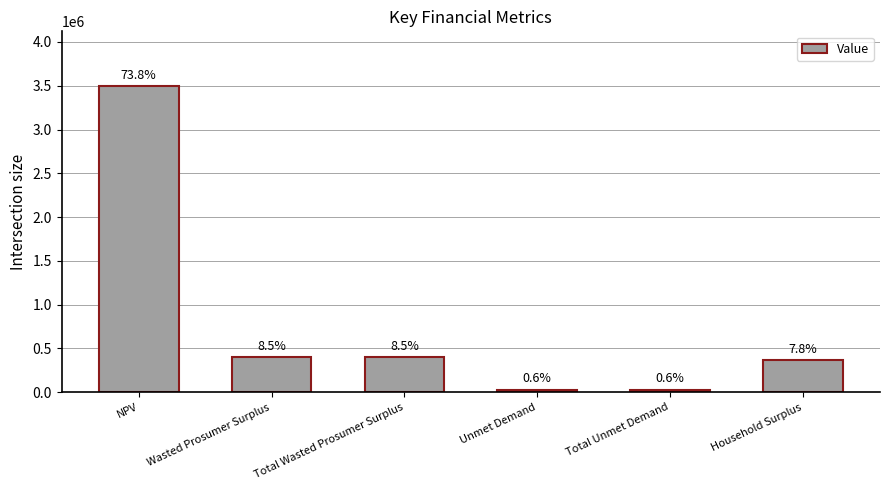

At which category does the chart reach its peak across all series?

NPV